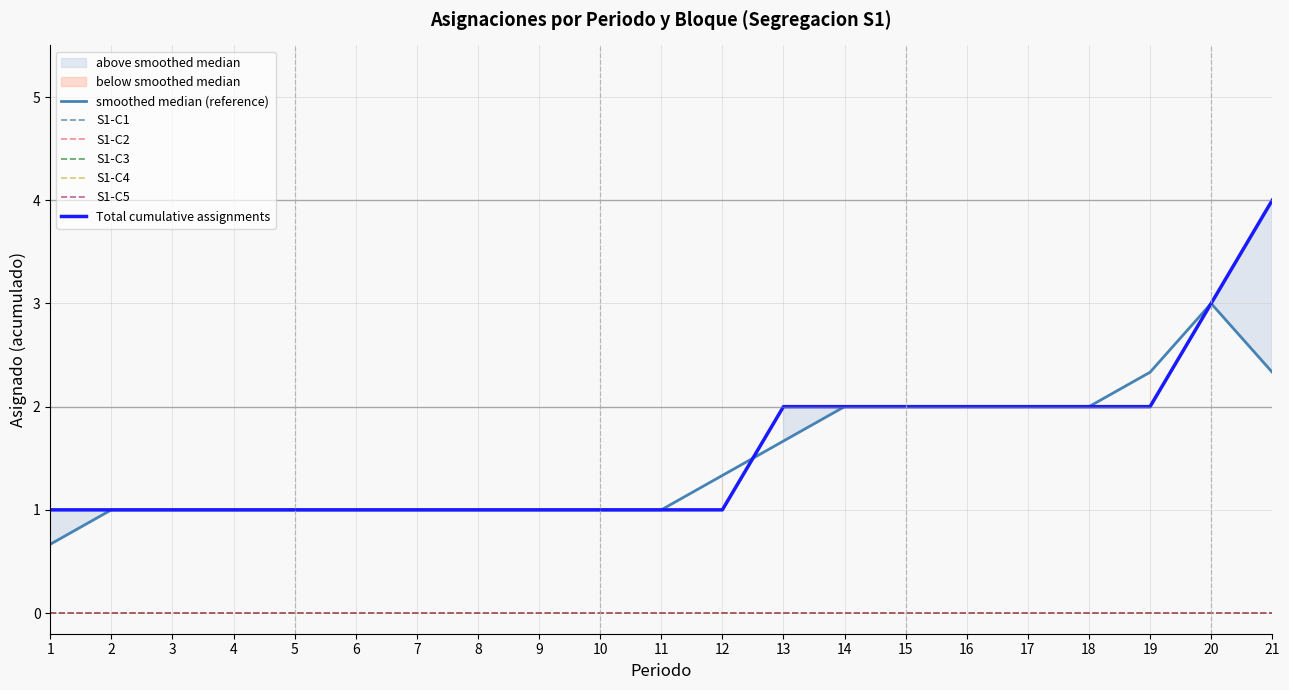

The Cumulative S1-C1 series shows 1 at 2. True or false?

False